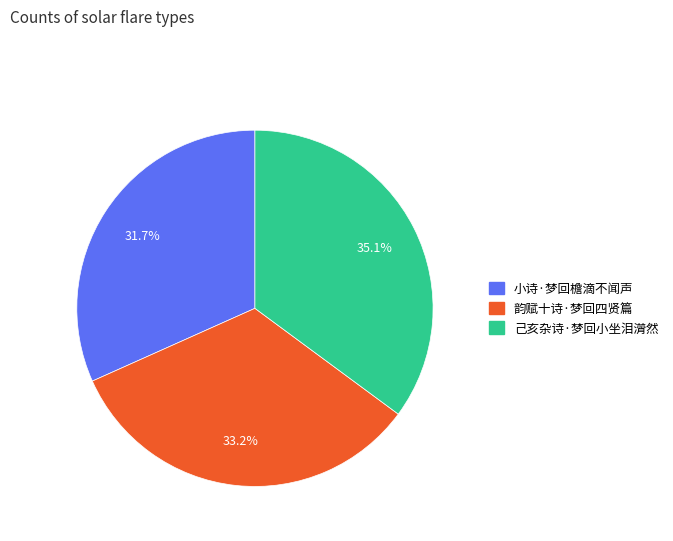

To the nearest percent, what is the difference between the largest and smallest slice percentages?

3%